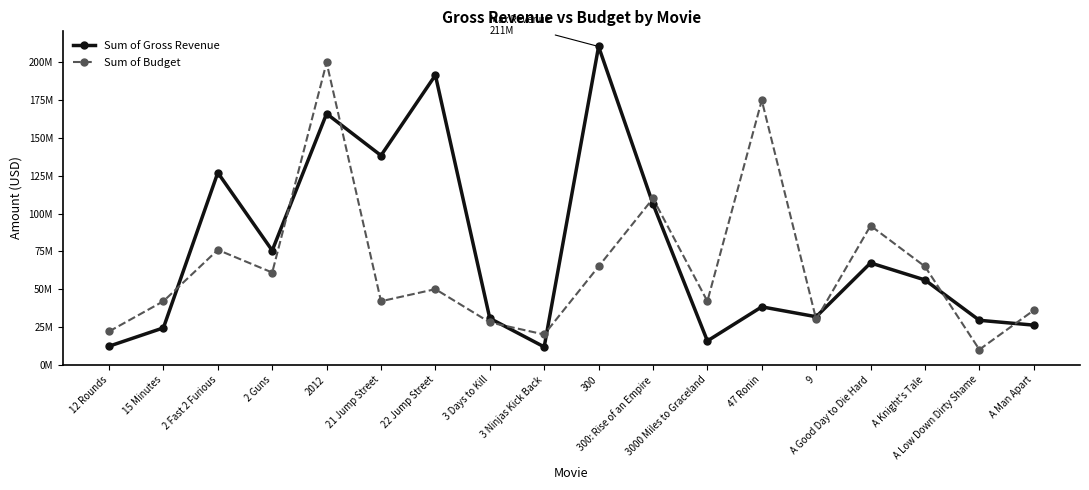

What is the difference between the maximum and minimum values in the Sum of Budget series?

190000000